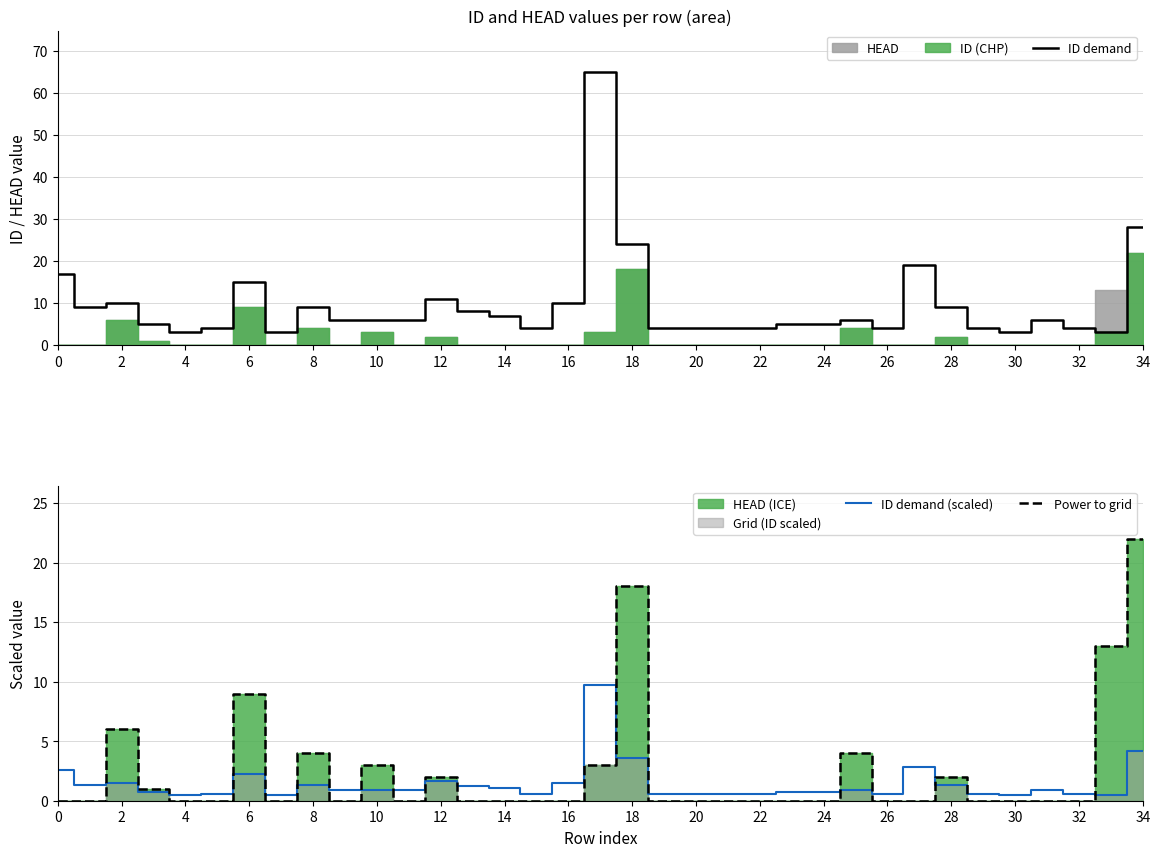

What is the value of the ID demand (scaled) point at the 2nd from the left?

1.3